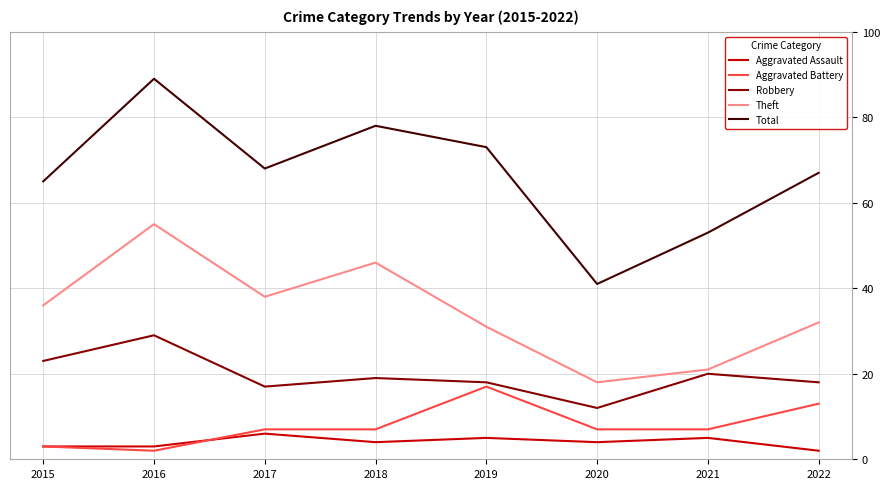

Which series changed the most between 2017 and 2019?

Aggravated Battery